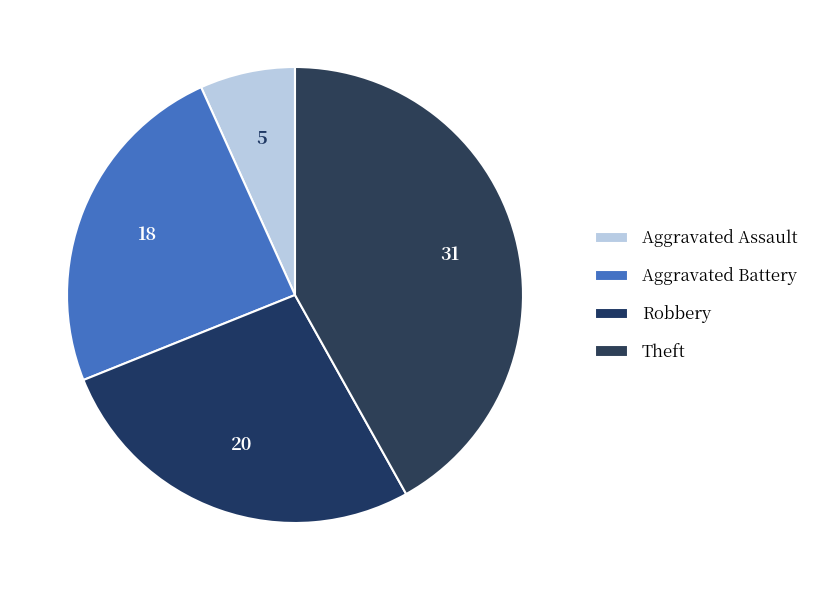

How many segments does this pie chart have?

4